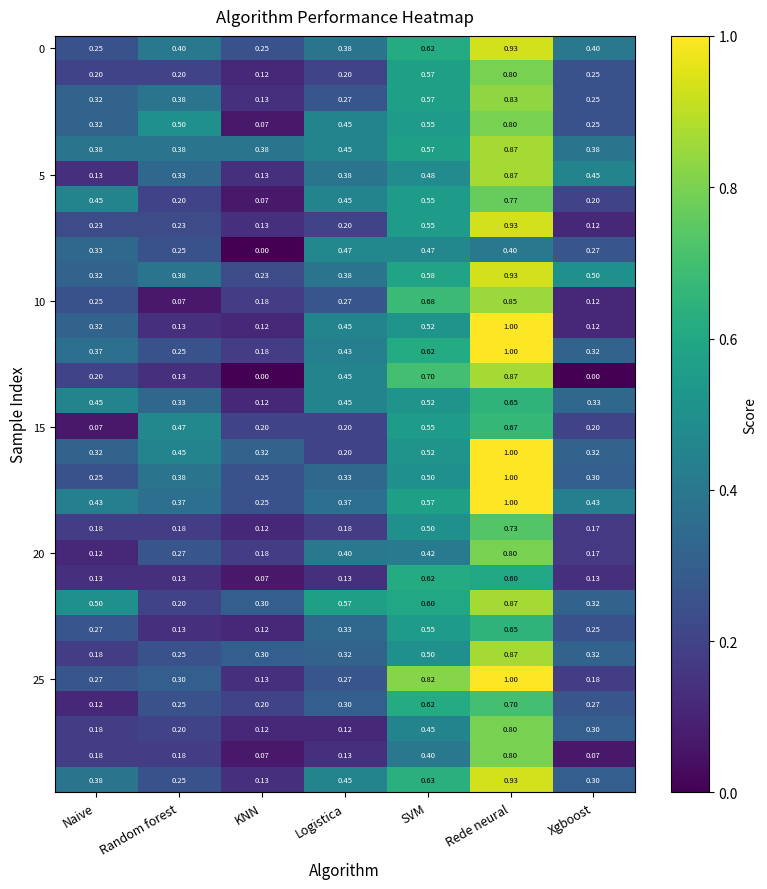

At which category is the sum across all series the highest?

Rede neural